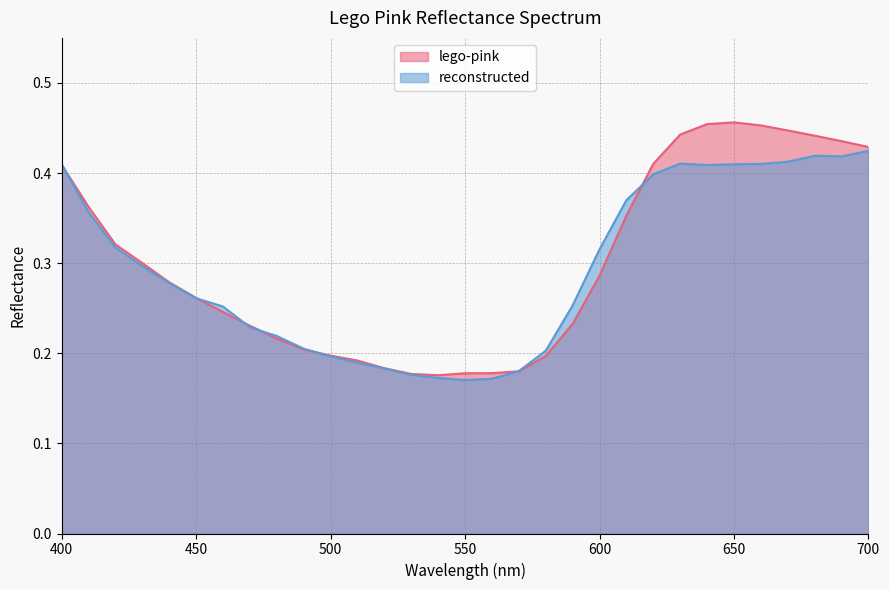

The value of lego-pink at 470 is 0.4. True or false?

False